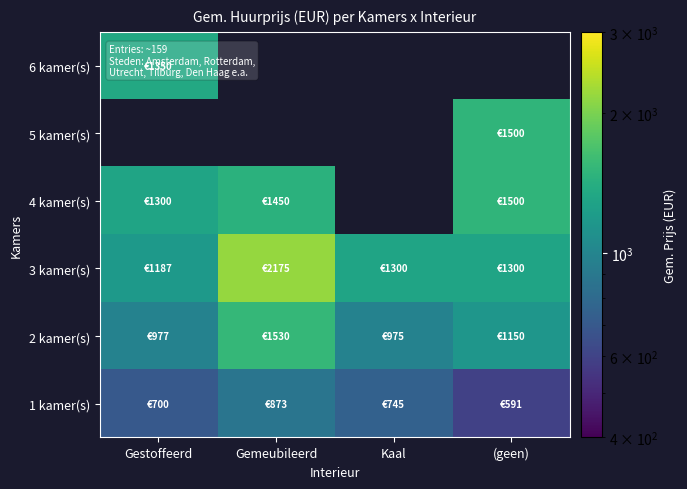

The 5 kamer(s) series shows 2138.0 at (geen). True or false?

False